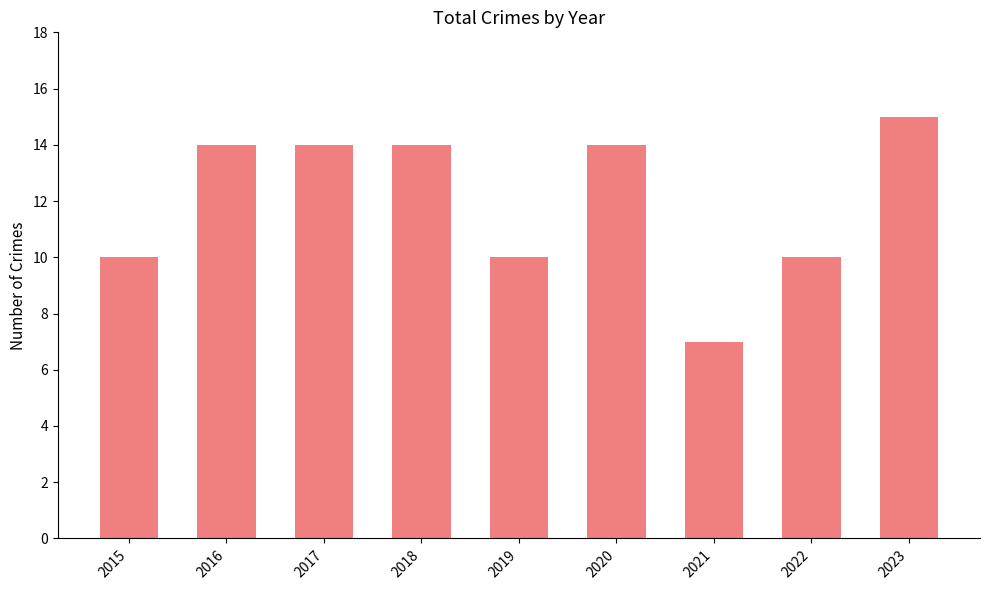

What is the sum of all values?

108